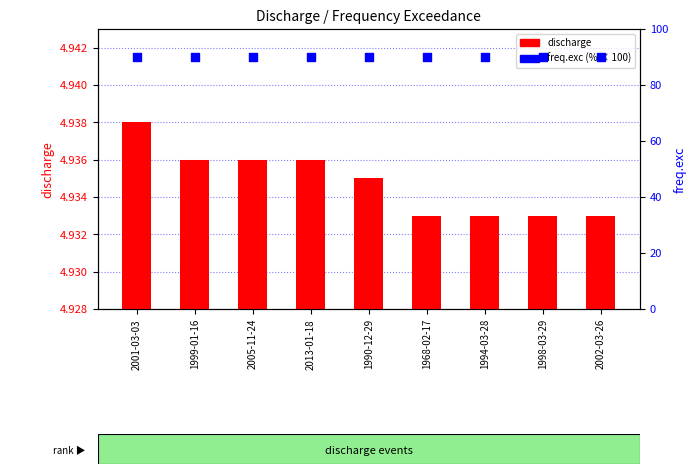

Which series contains the lowest Y value?

discharge